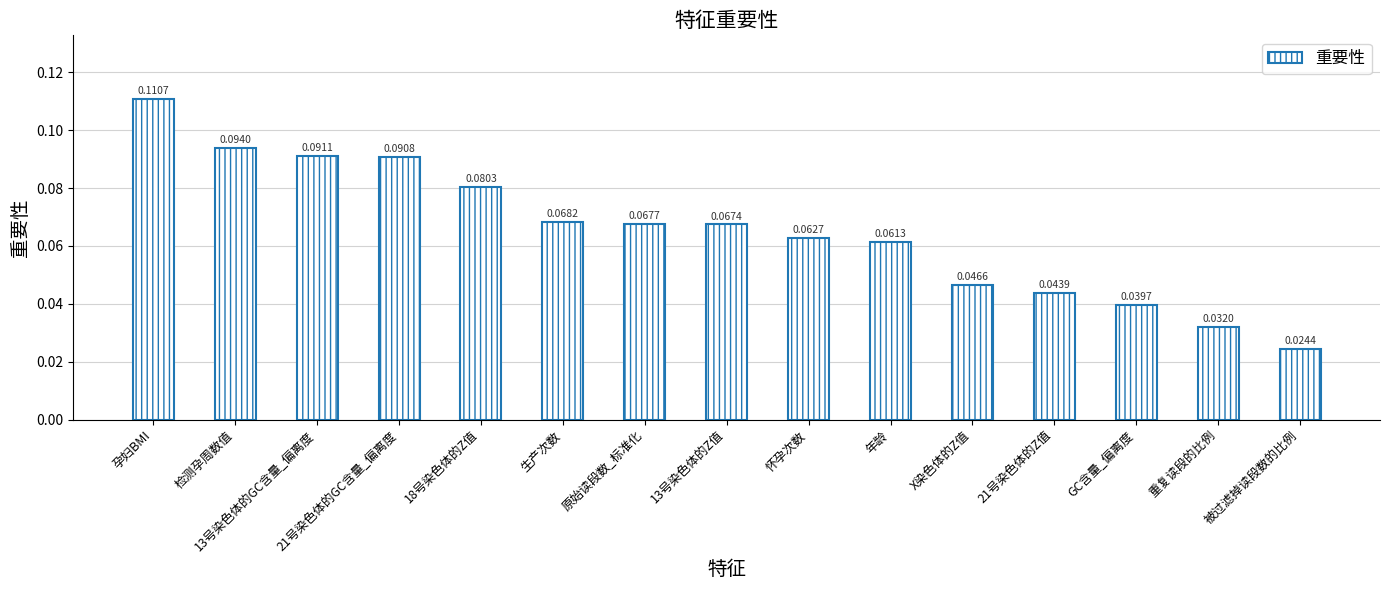

What is the sum of all values?

1.0